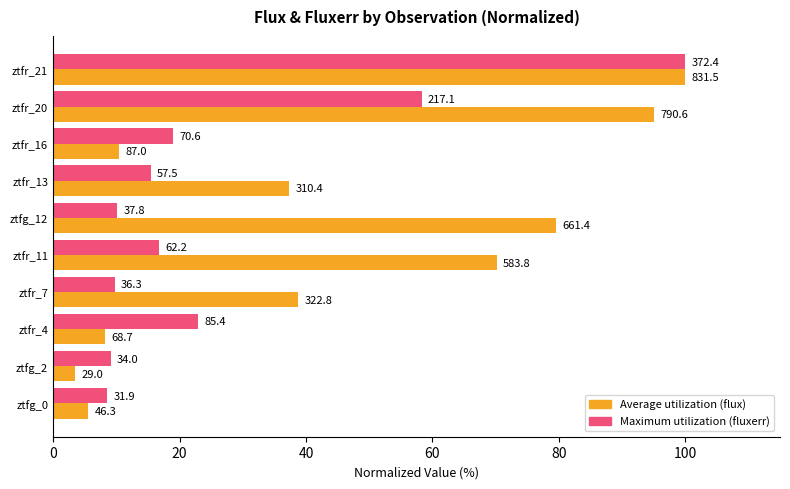

Is it true that Maximum utilization equals 49.7 at ztfr_21?

False